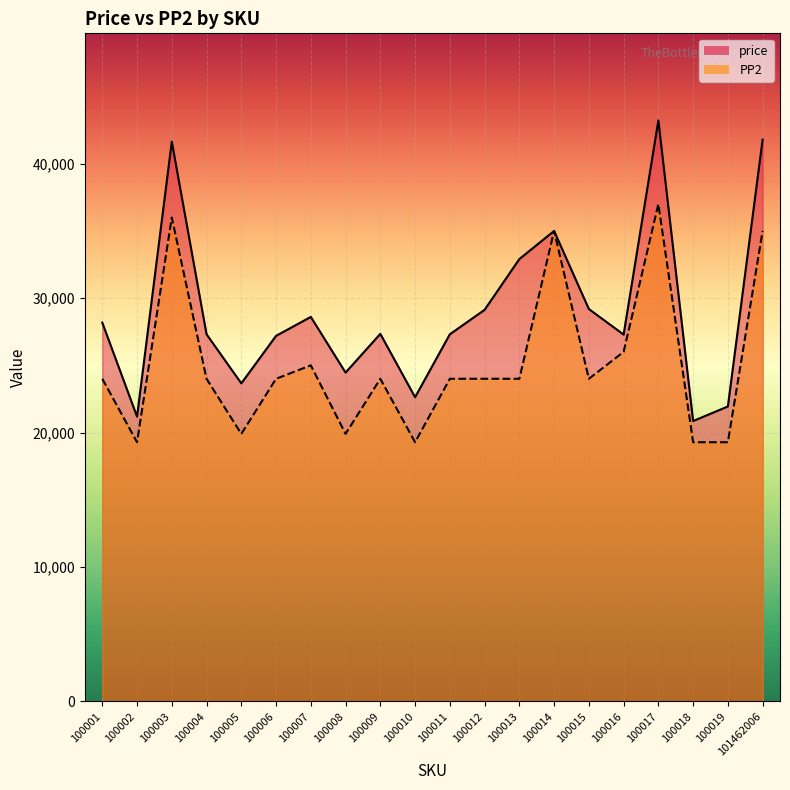

What is the minimum value for PP2?

19278